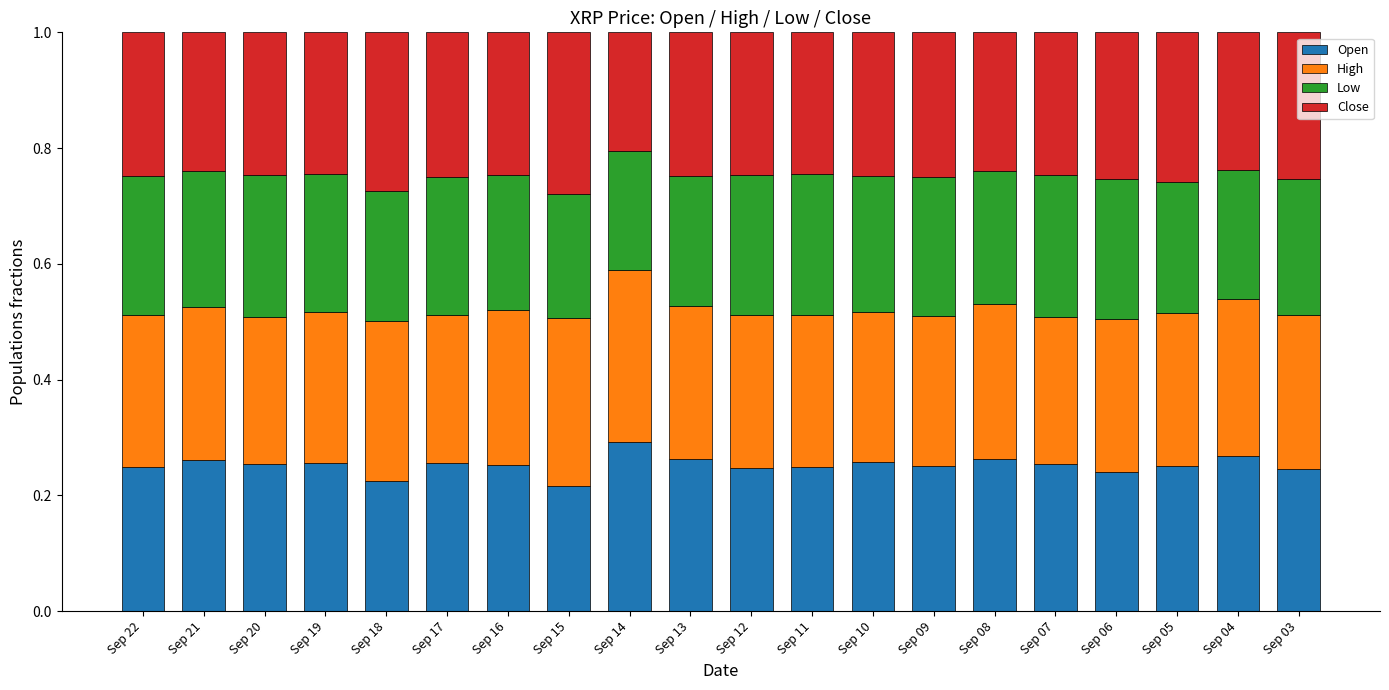

What is the total value across all series at Sep 16?

1.0